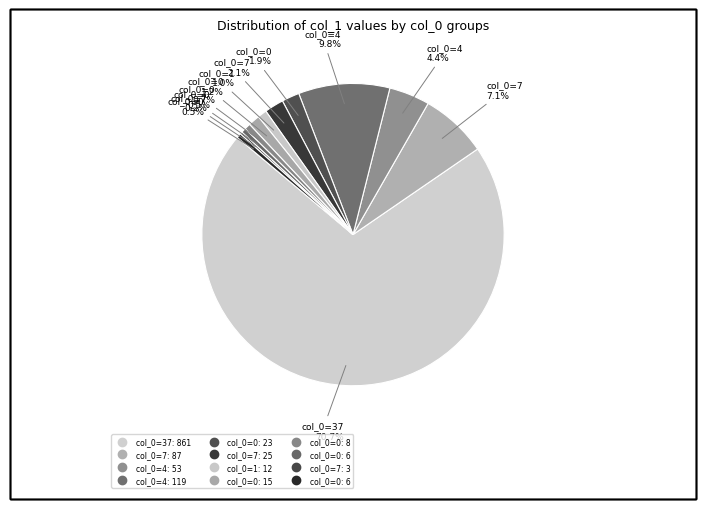

How many segments does this pie chart have?

12